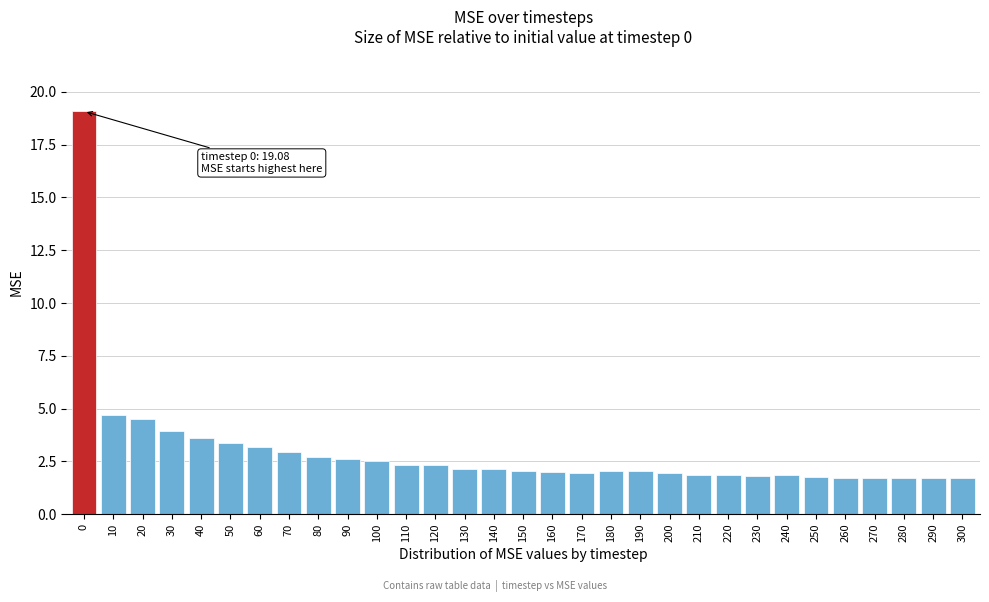

What is the maximum value shown in the chart?

19.1